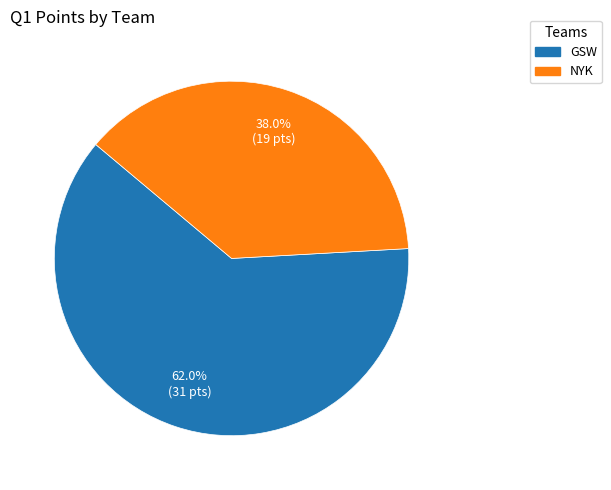

To the nearest percent, what percentage of the pie is GSW?

62%